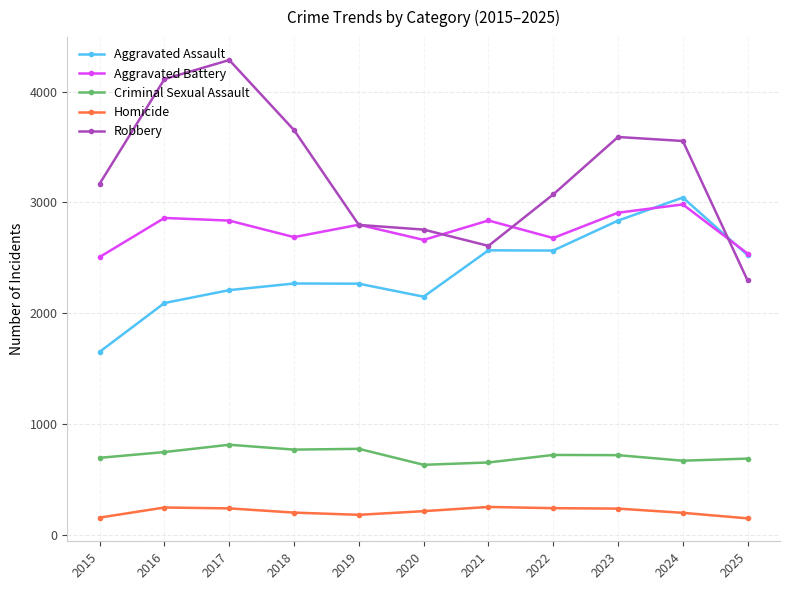

What is the highest value of the Homicide series?

254